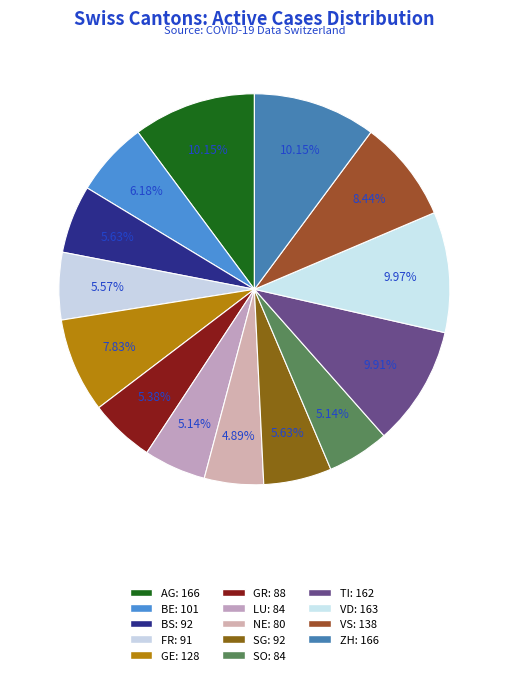

True or false: VS accounts for 8% of the total.

True